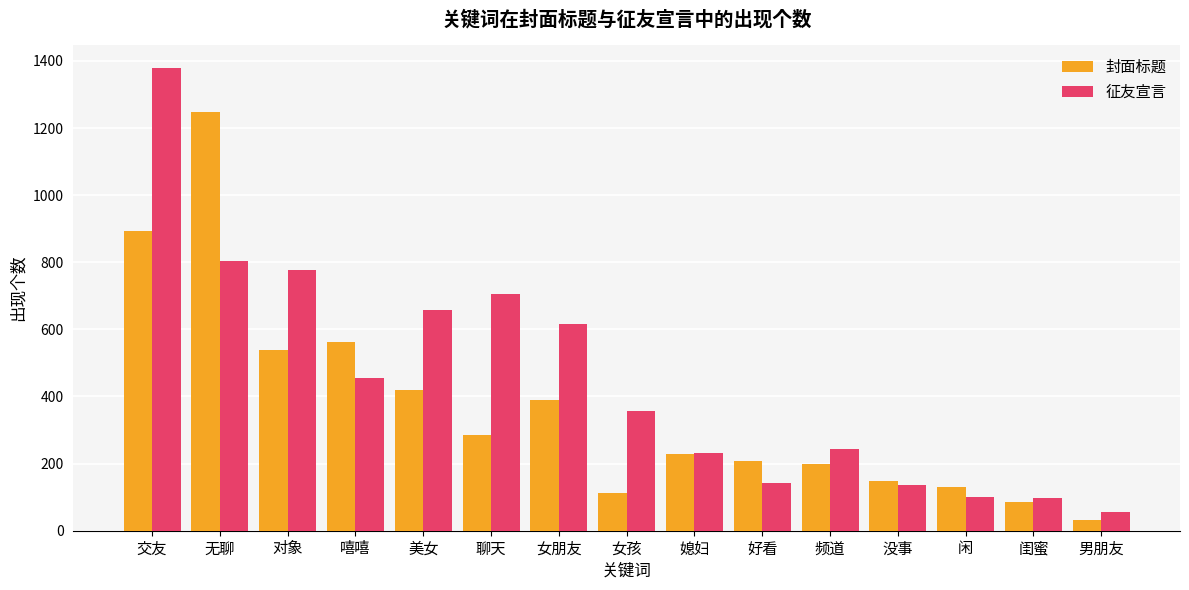

The 封面标题 series shows 481 at 聊天. True or false?

False